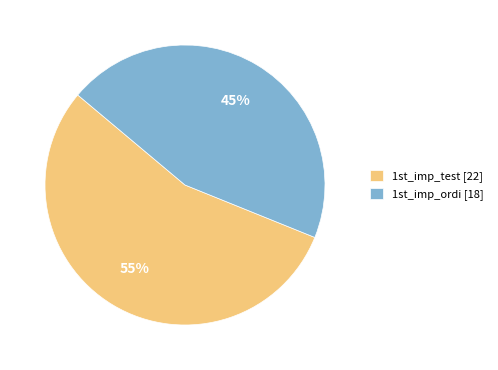

What percentage is the 1st_imp_test slice, to the nearest percent?

55%